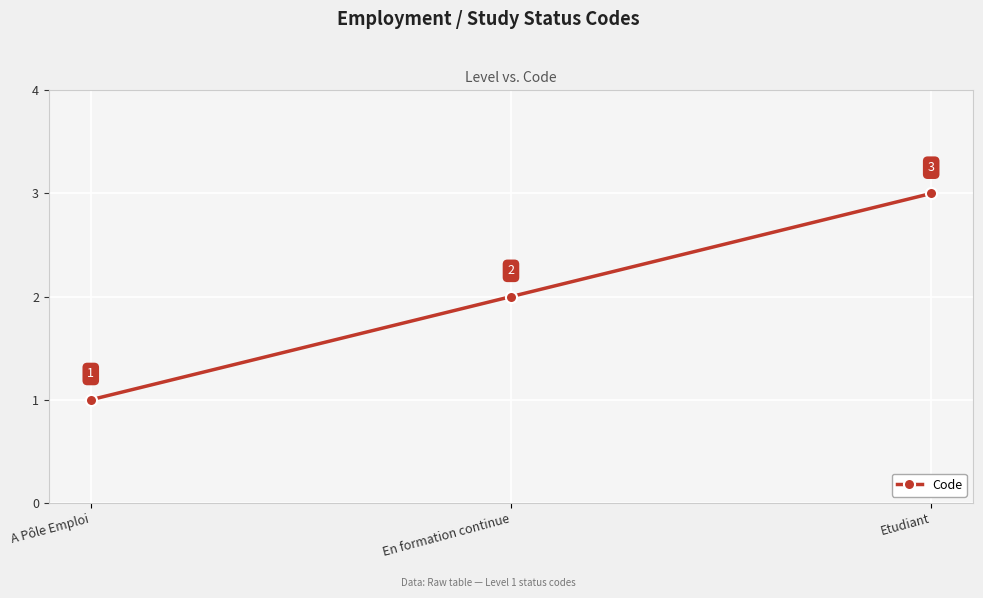

Which has a higher value, En formation continue or A Pôle Emploi?

En formation continue